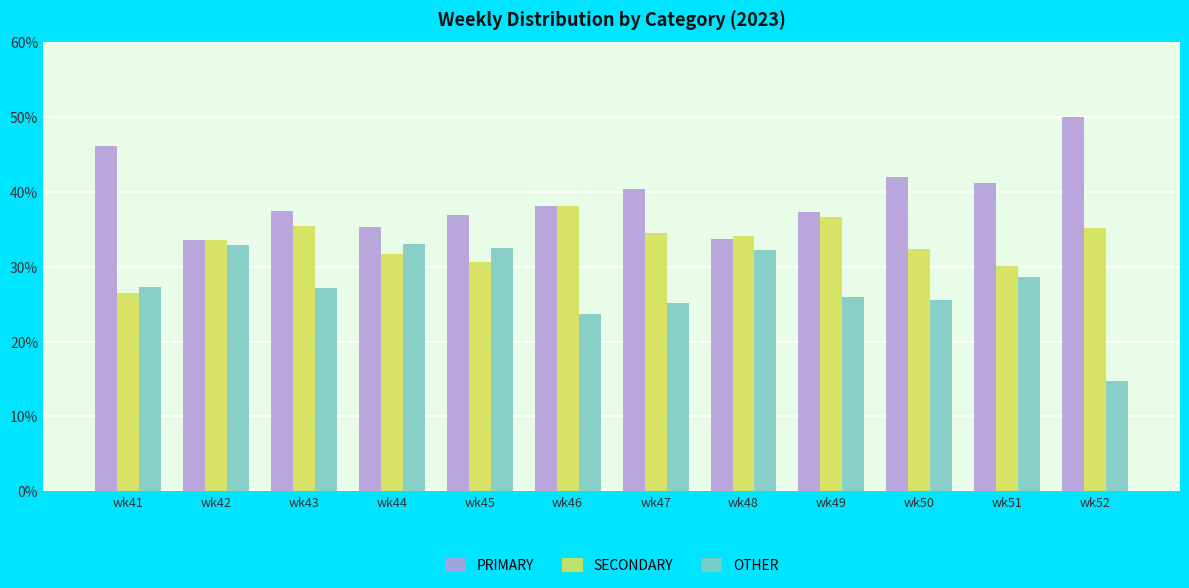

Is the value of PRIMARY at wk42 greater than the value of OTHER at wk51?

Yes